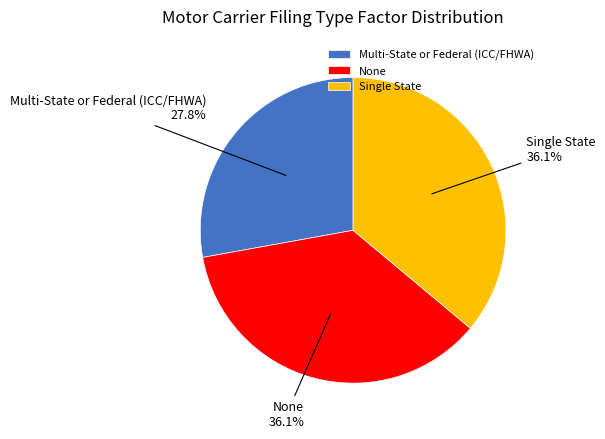

Which slice is the smallest?

Multi-State or Federal (ICC/FHWA)